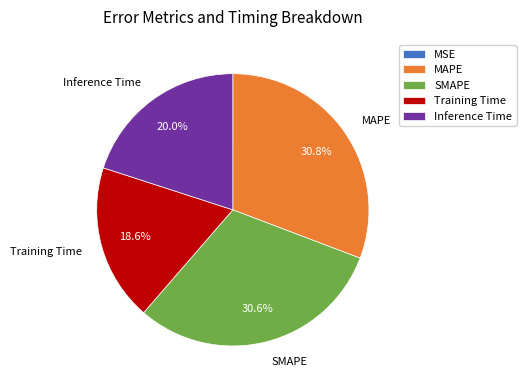

What portion of the pie excludes SMAPE?

69.4%